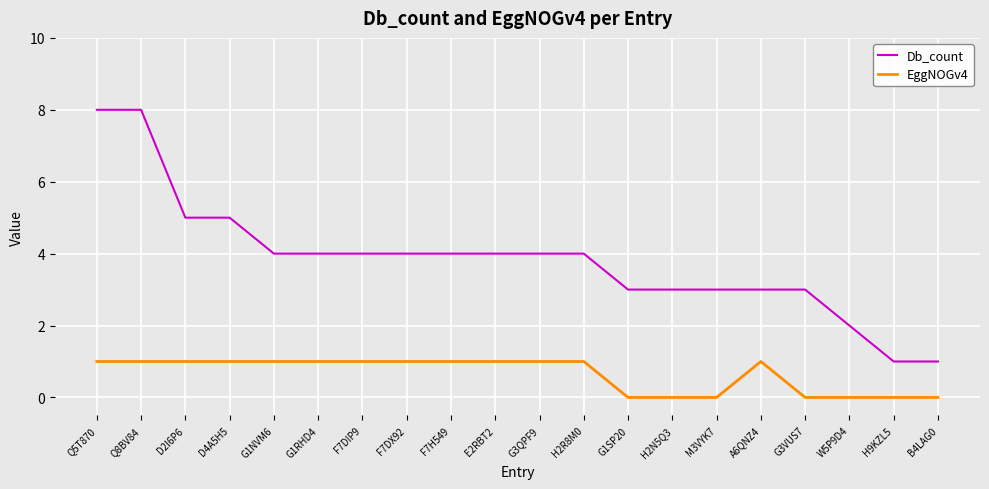

Does the chart have visible grid lines?

Yes